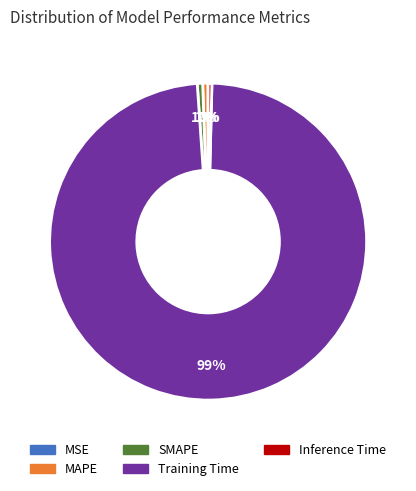

Is the sum of MAPE and Training Time greater than half?

Yes